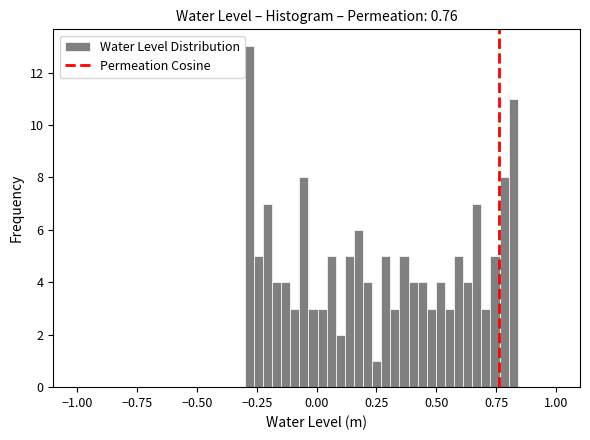

Around what value on the x-axis is the tallest bar? Give the approximate position of its centre, as read against the axis.

-0.30